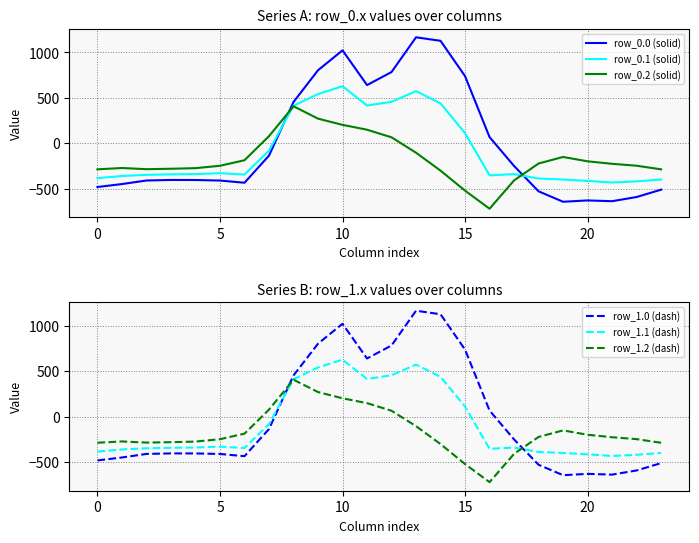

After their last crossing, which series has the higher values: row_0.1 (solid) or row_0.0 (solid)?

row_0.1 (solid)